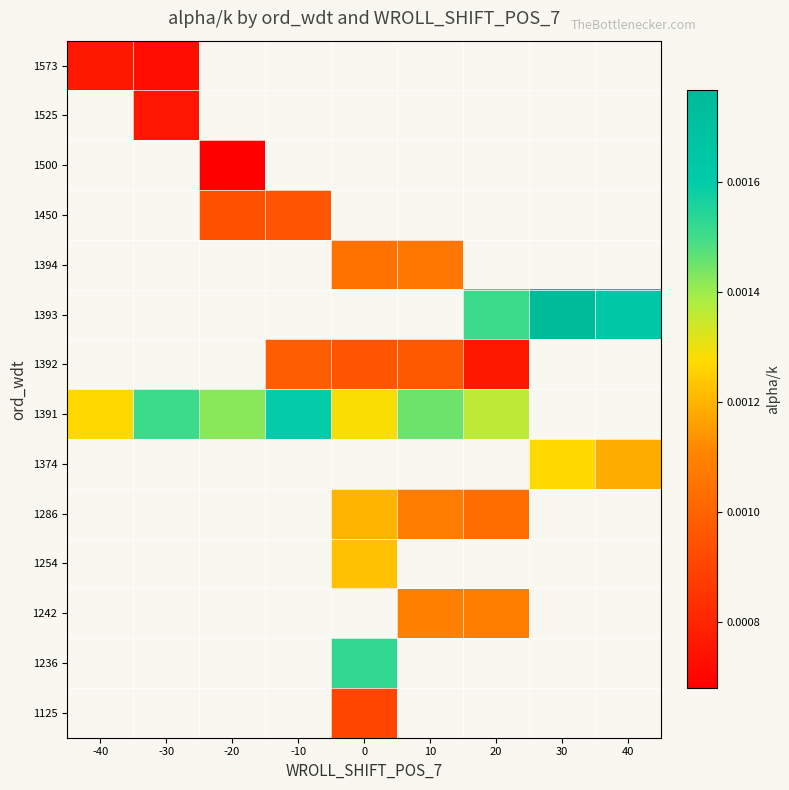

How many data points does each series have?

9